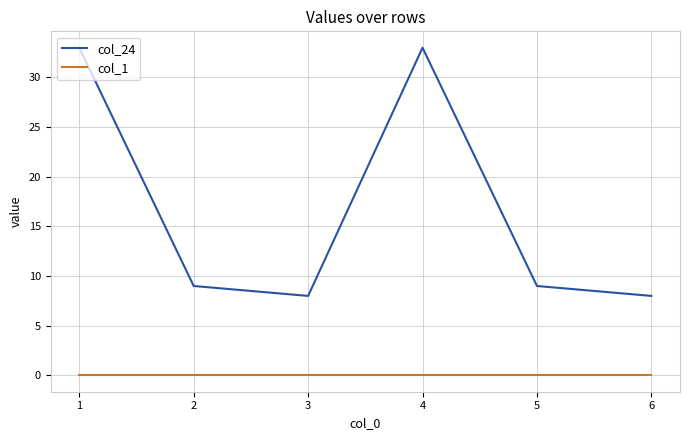

The value of col_24 at 4 is 48. True or false?

False